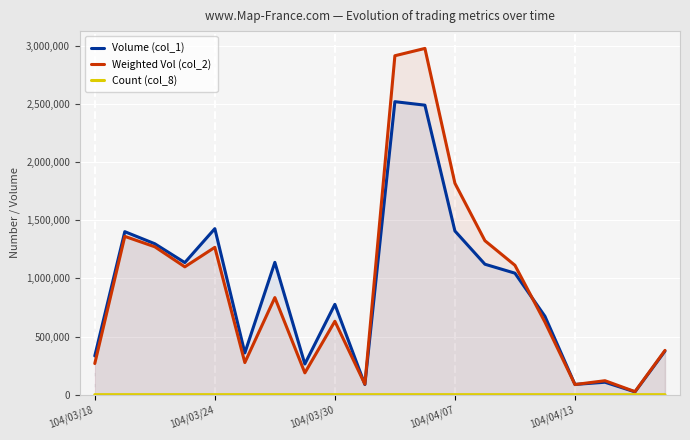

What is the greatest value displayed?

2978010